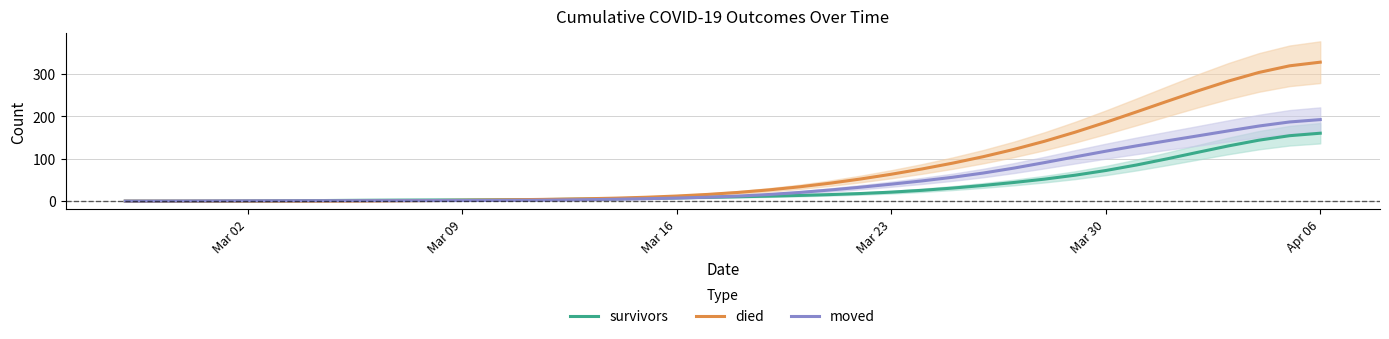

At which label does died reach its peak?

Apr 06